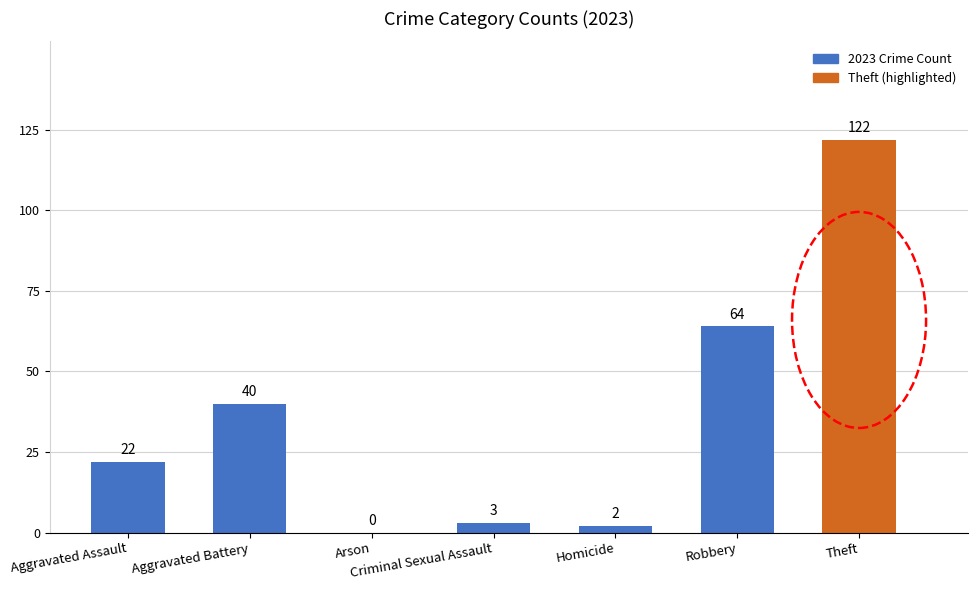

What is the average value?

36